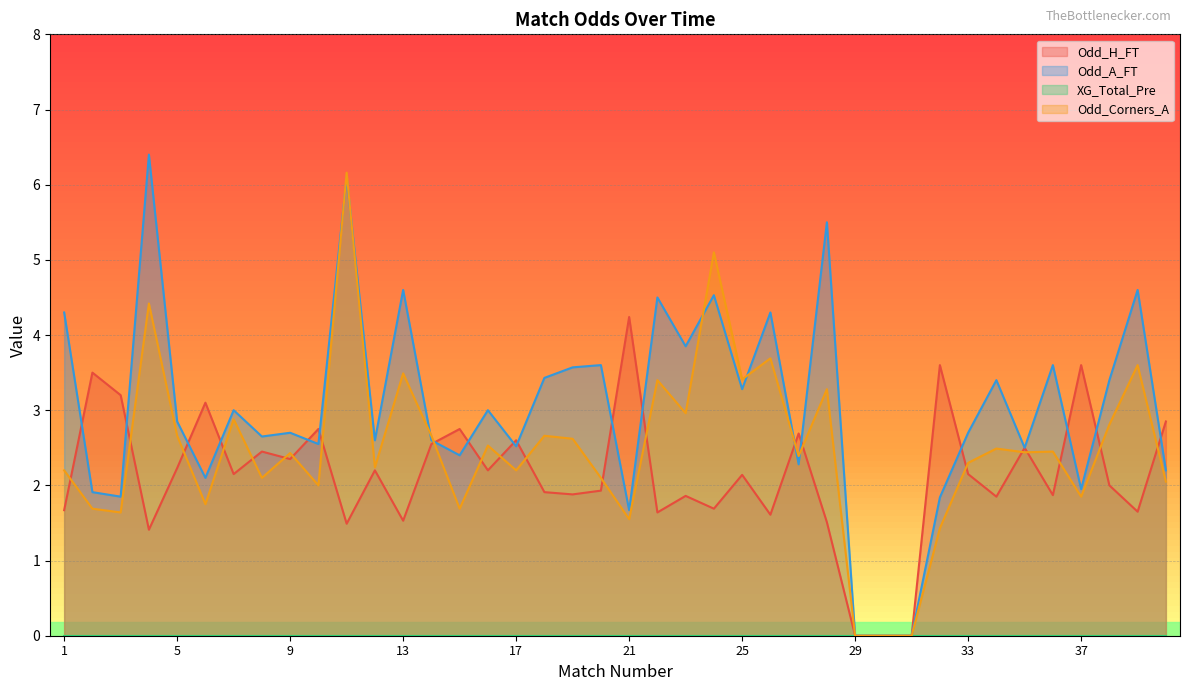

What is the total value across all series at 1?

8.2